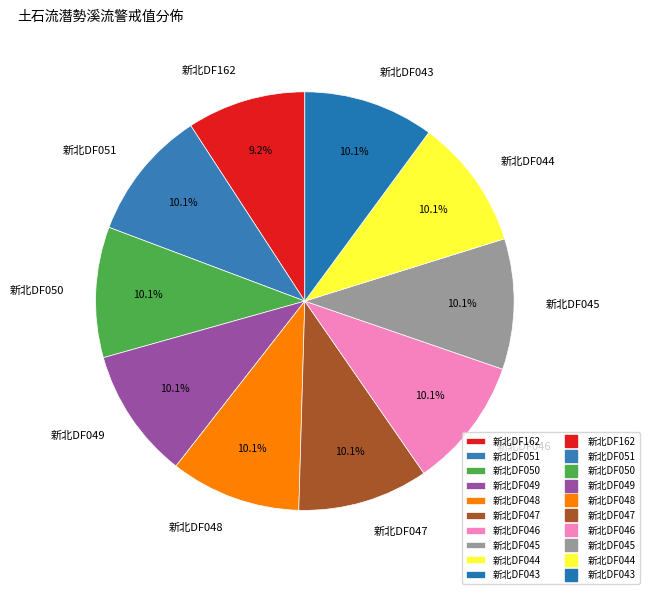

Is there a majority slice in this chart?

No